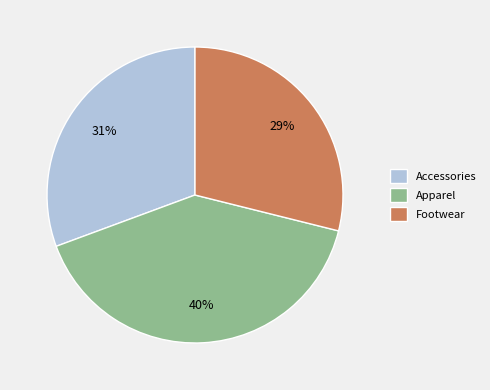

Do Accessories and Footwear together represent more than half of the pie?

Yes